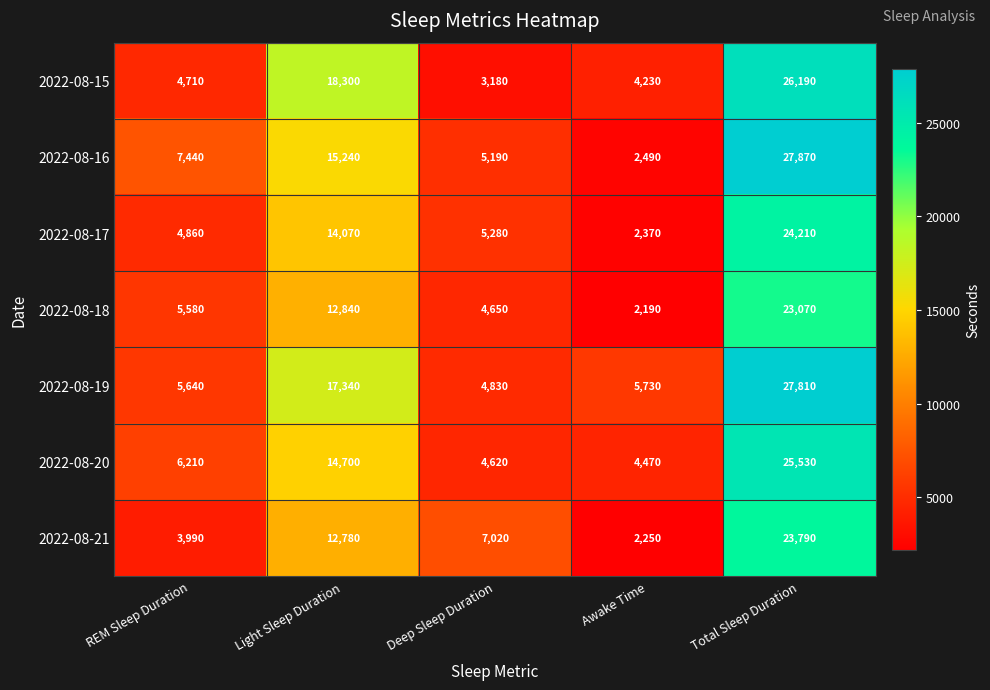

What is the spread (max minus min) of values at Deep Sleep Duration?

3840